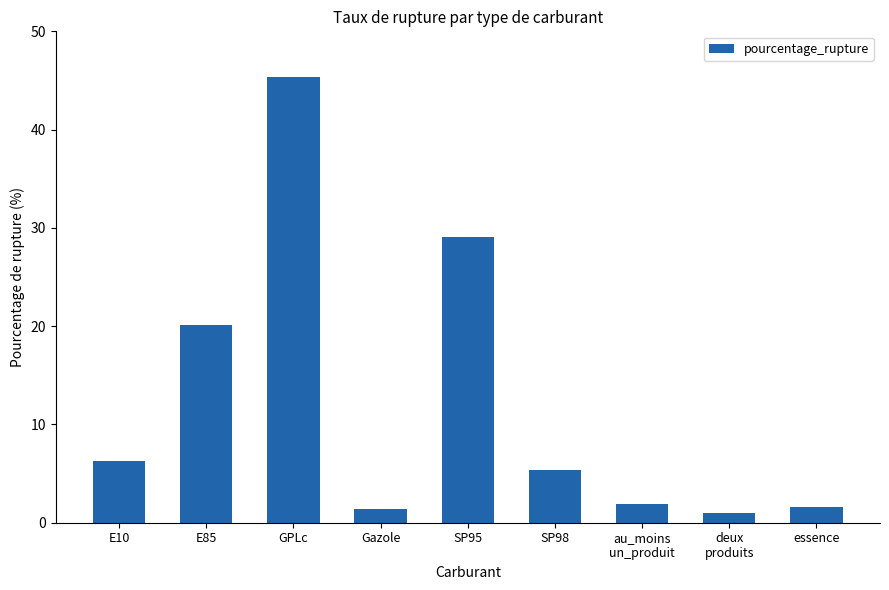

How many values are below 5?

4